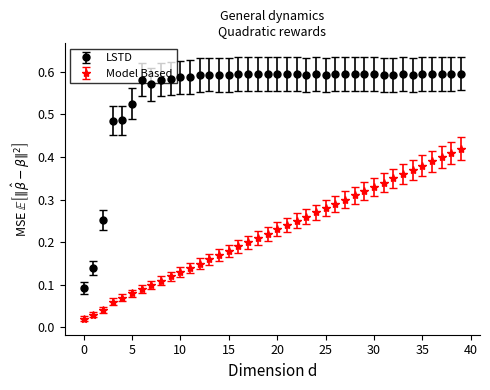

Which series has the largest total across all categories?

LSTD